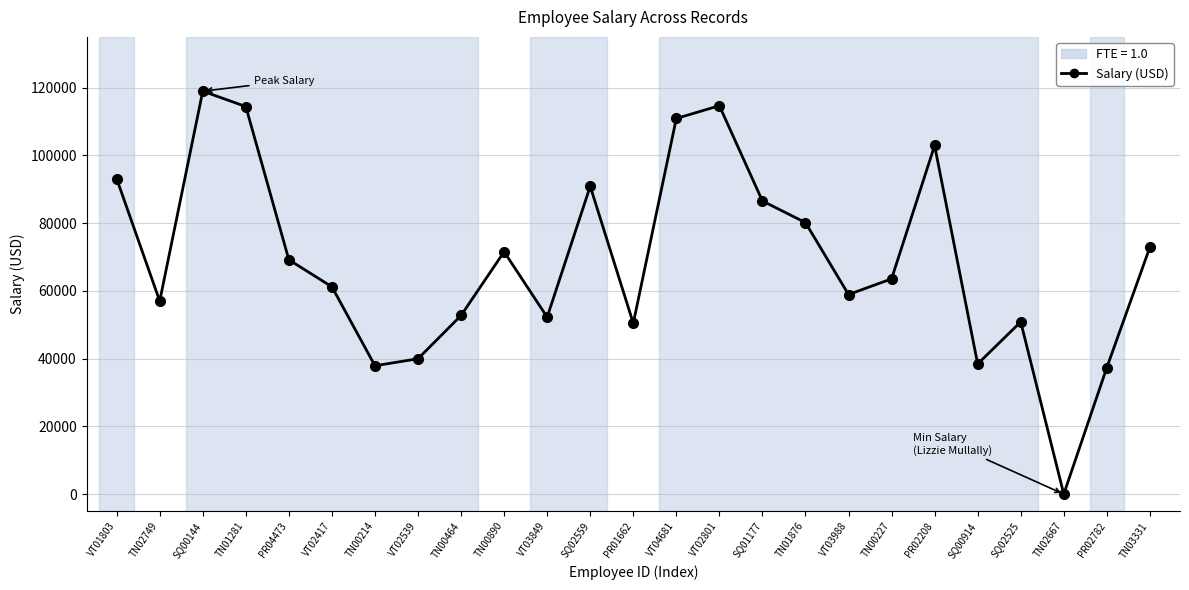

What is the label of the 25th point from the right?

VT01803